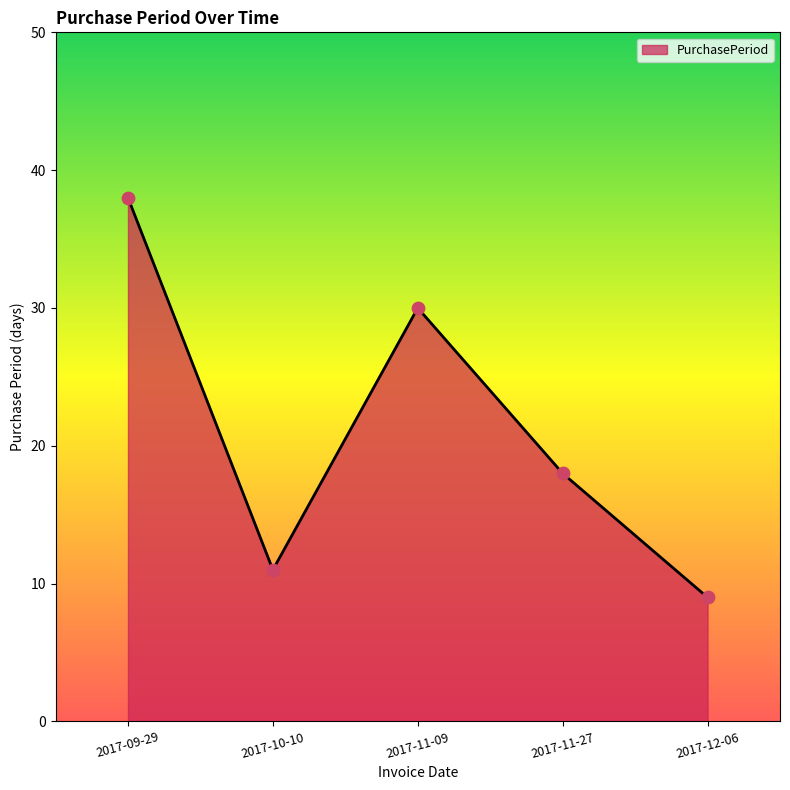

Between 2017-09-29 and 2017-10-10, which is larger?

2017-09-29